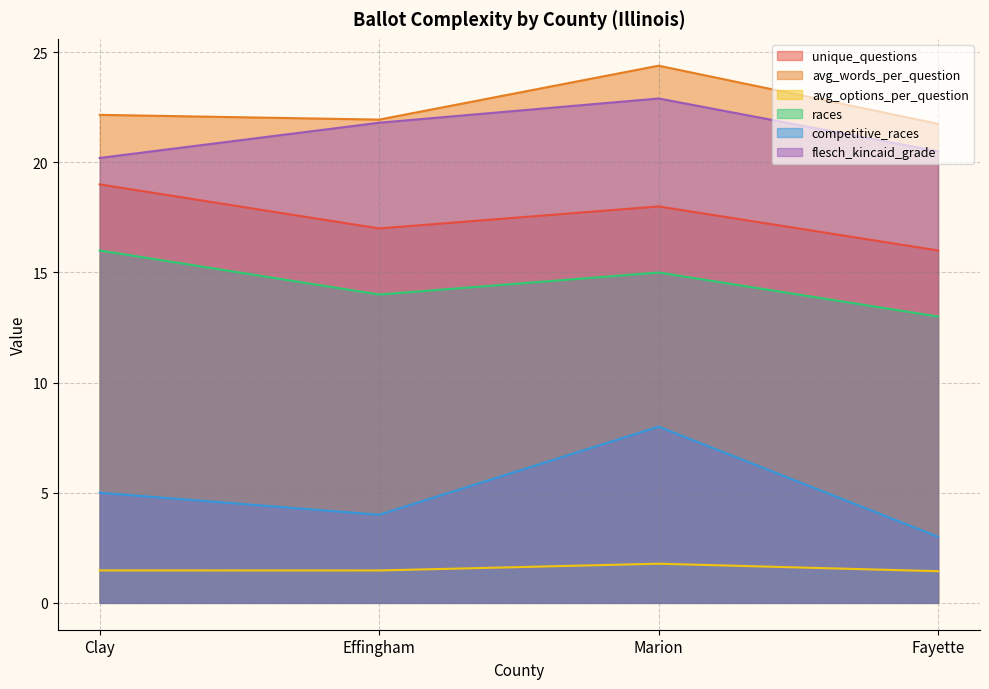

Does the chart display data point markers on the line(s)?

No